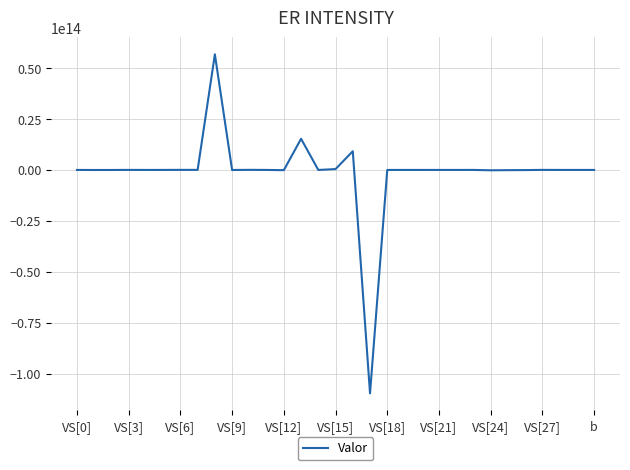

List the labels in order of value, smallest first.

17, 24, 12, 25, 26, VS[3], VS[6], VS[27], 14, 18, VS[12], 19, 22, 28, 20, VS[0], 30, 29, 11, 21, VS[15], 23, VS[9], 27, VS[21], VS[18], b, 15, 16, 13, VS[24]